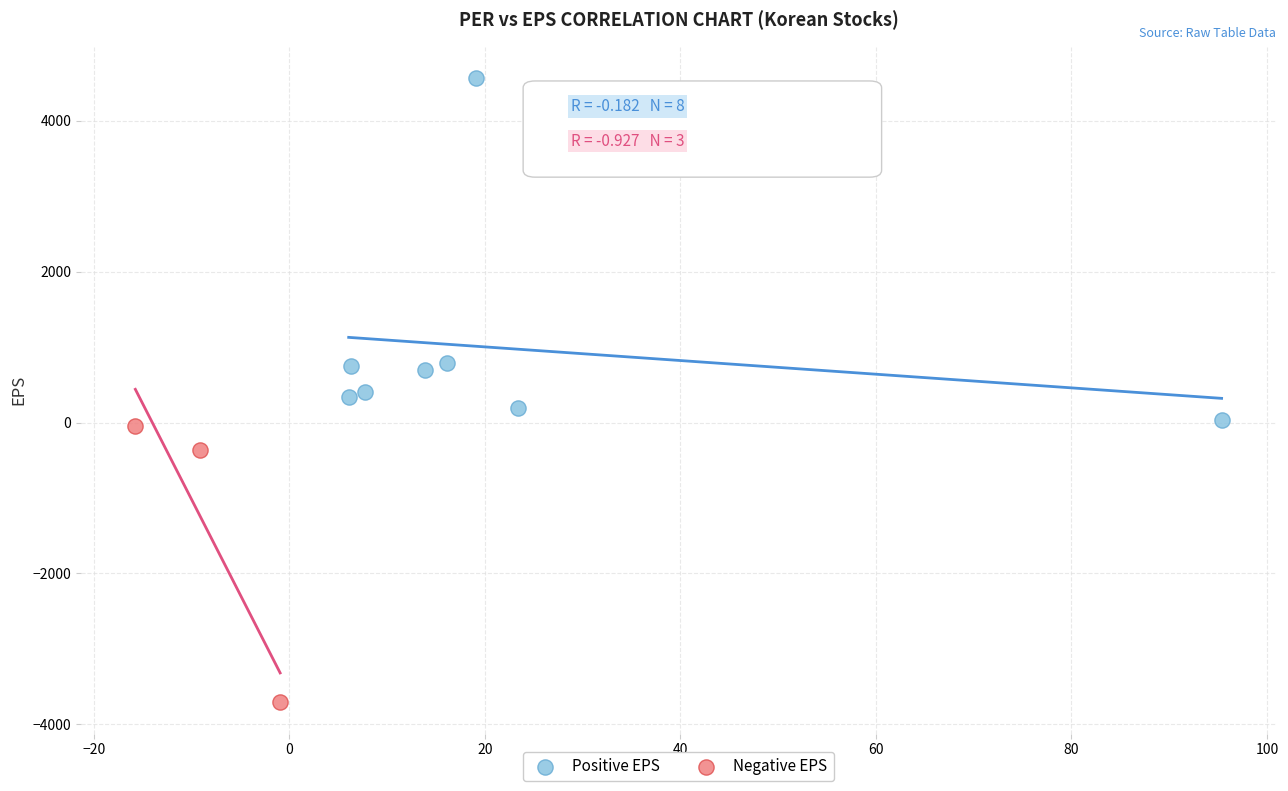

Which series contains the lowest Y value?

Negative EPS